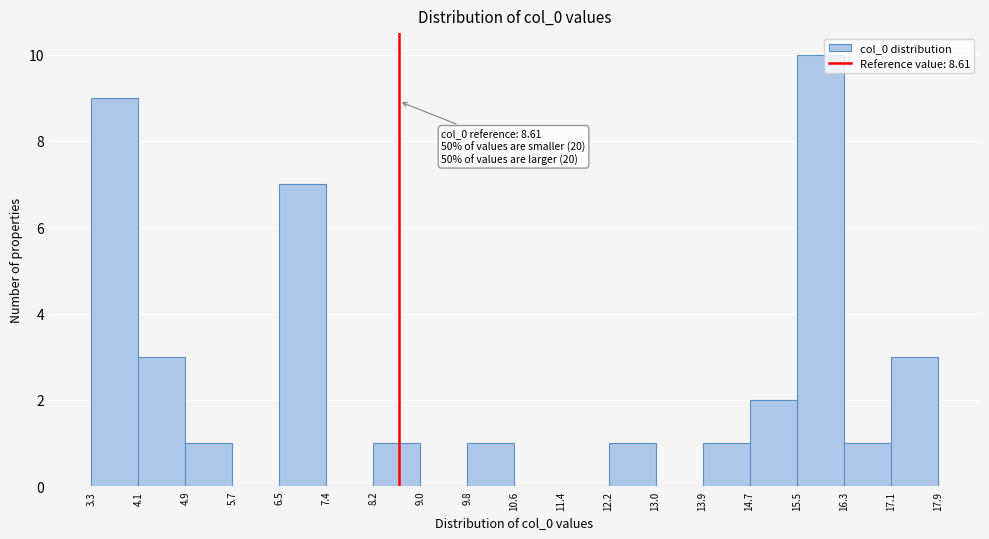

Over which range of the x-axis is the bar tallest?

15.5 to 16.3